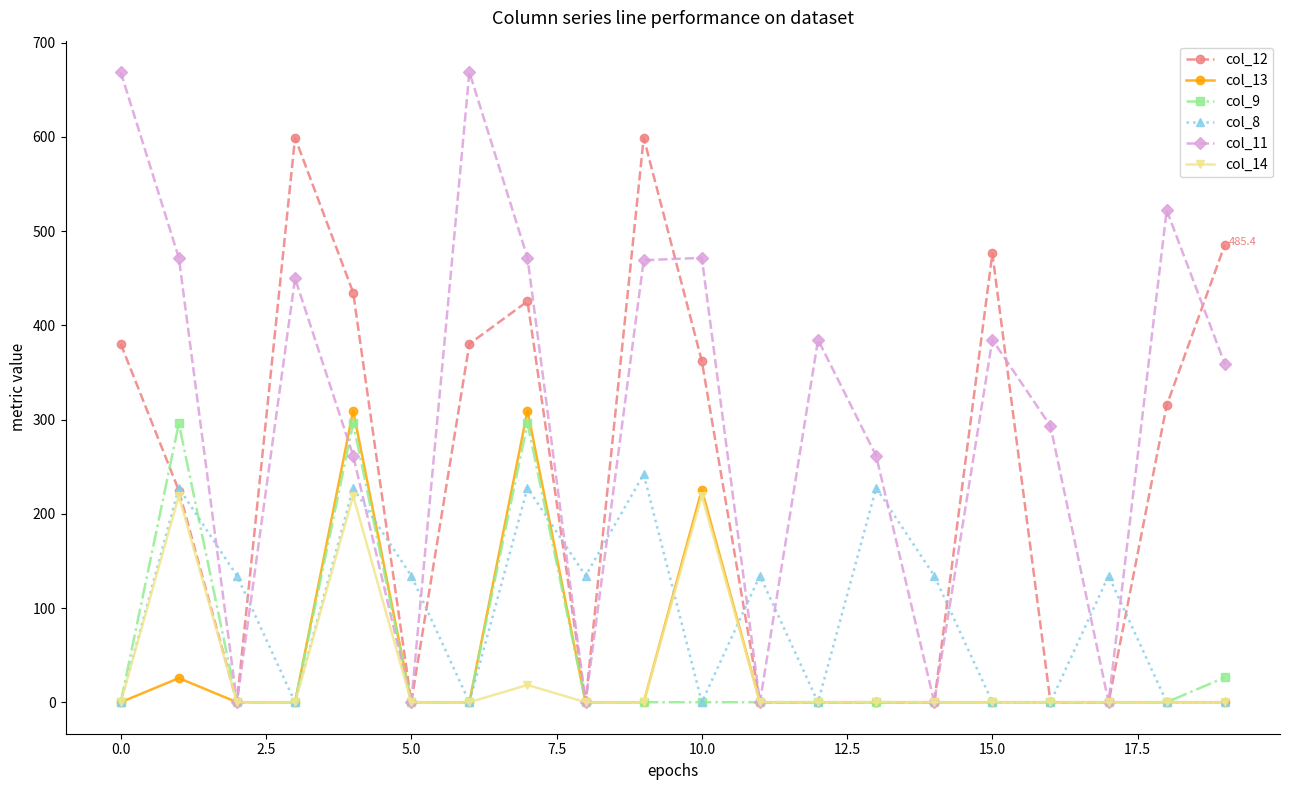

True or false: col_13 has more than 2 points higher than both neighbors.

True